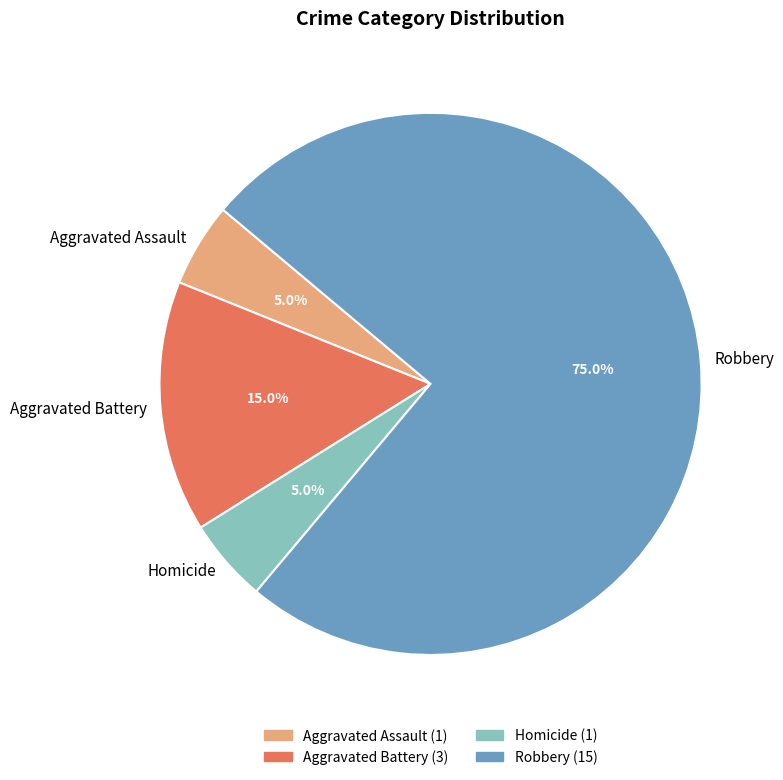

True or false: Aggravated Battery accounts for 8% of the total.

False